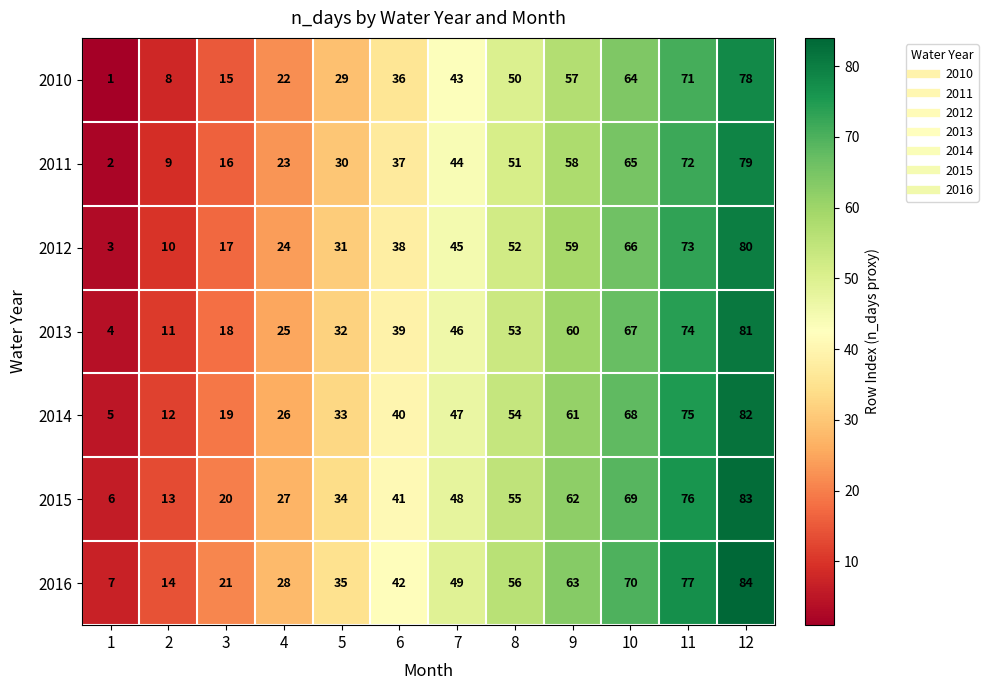

Rank the series by their maximum value, from lowest to highest.

2010, 2011, 2012, 2013, 2014, 2015, 2016